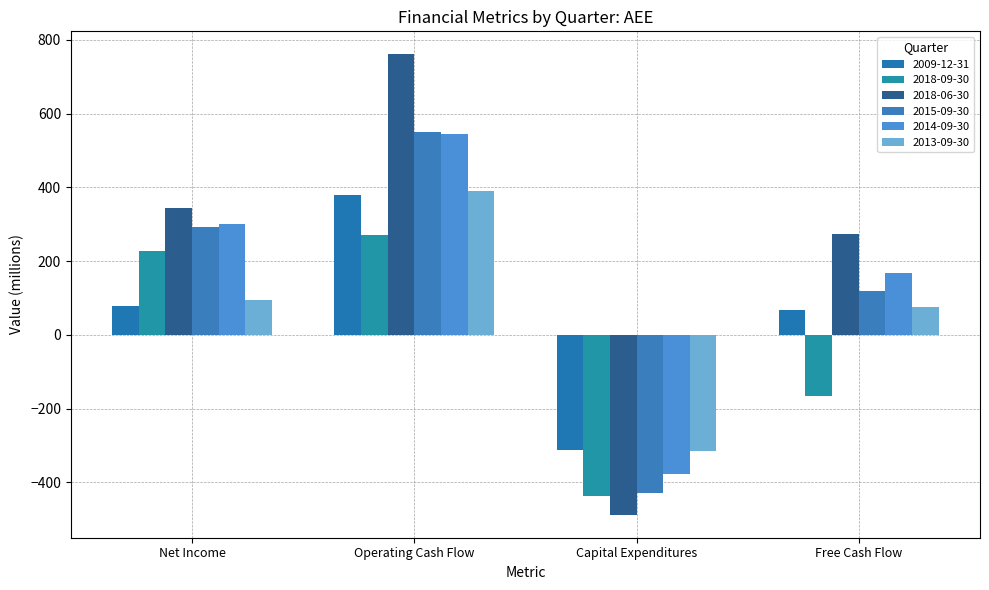

How many data points in 2013-09-30 are less than 95?

2